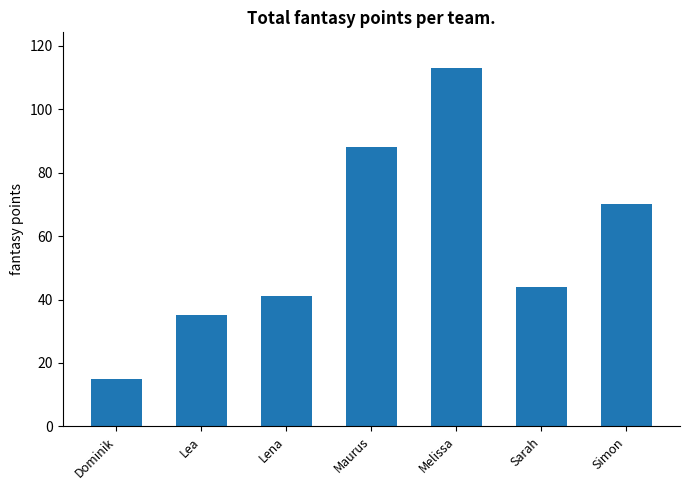

Are the bars horizontal?

No